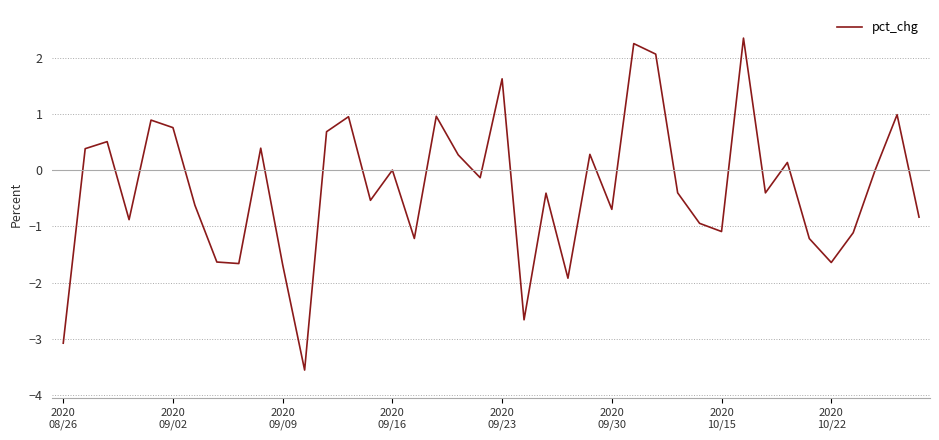

Does the chart have visible grid lines?

Yes